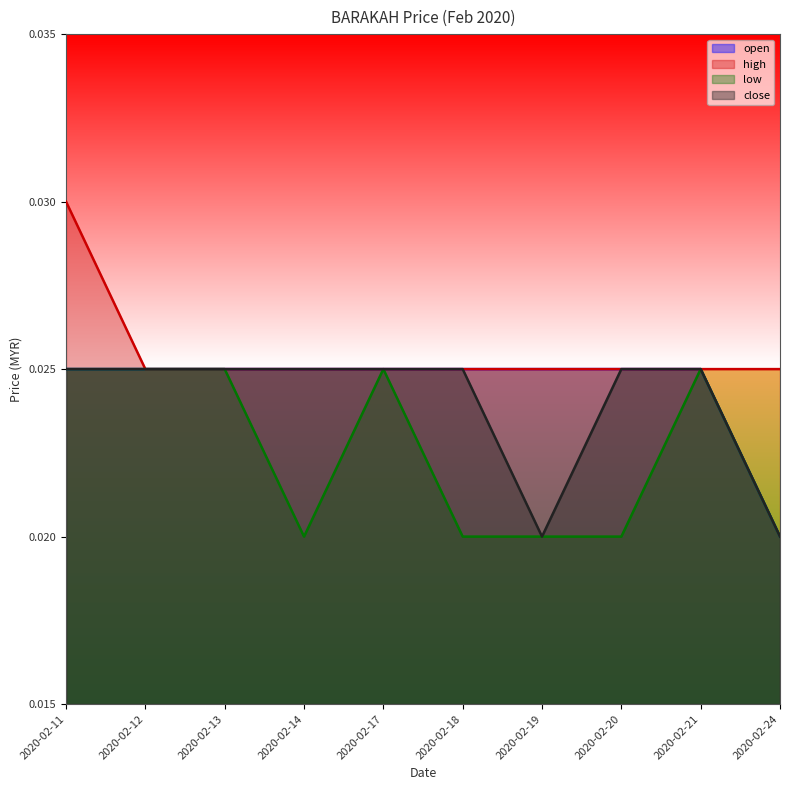

Where is the first local minimum for close?

2020-02-19